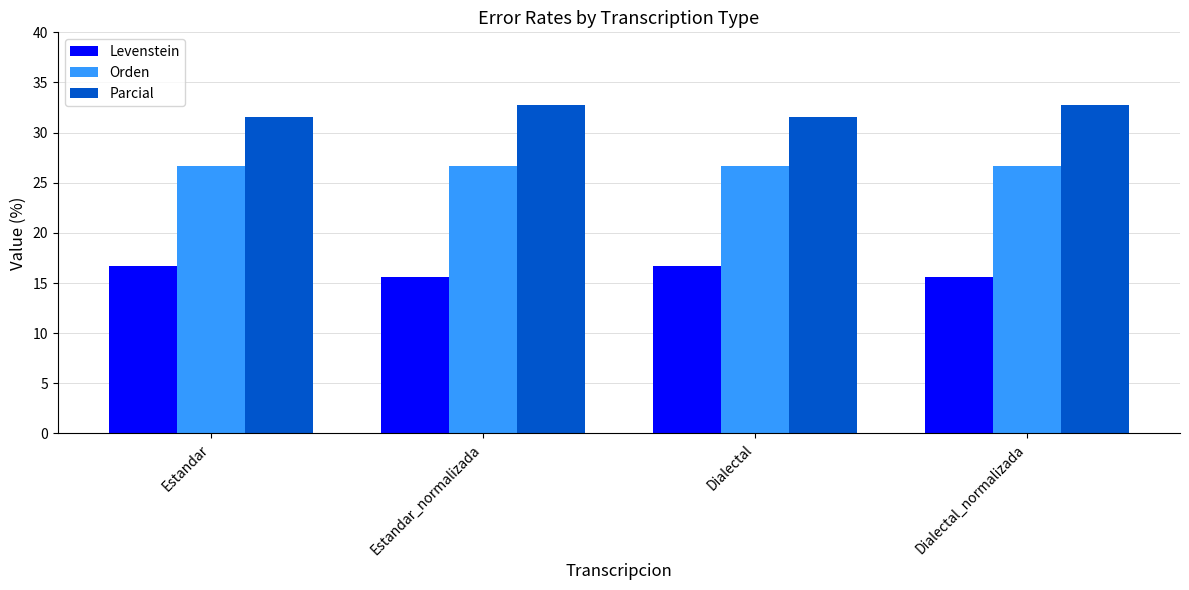

Reading right to left, what are all the values shown in this chart?

Levenstein: Dialectal_normalizada=15.6	Dialectal=16.7	Estandar_normalizada=15.6	Estandar=16.7
Orden: Dialectal_normalizada=26.7	Dialectal=26.7	Estandar_normalizada=26.7	Estandar=26.7
Parcial: Dialectal_normalizada=32.7	Dialectal=31.6	Estandar_normalizada=32.7	Estandar=31.6